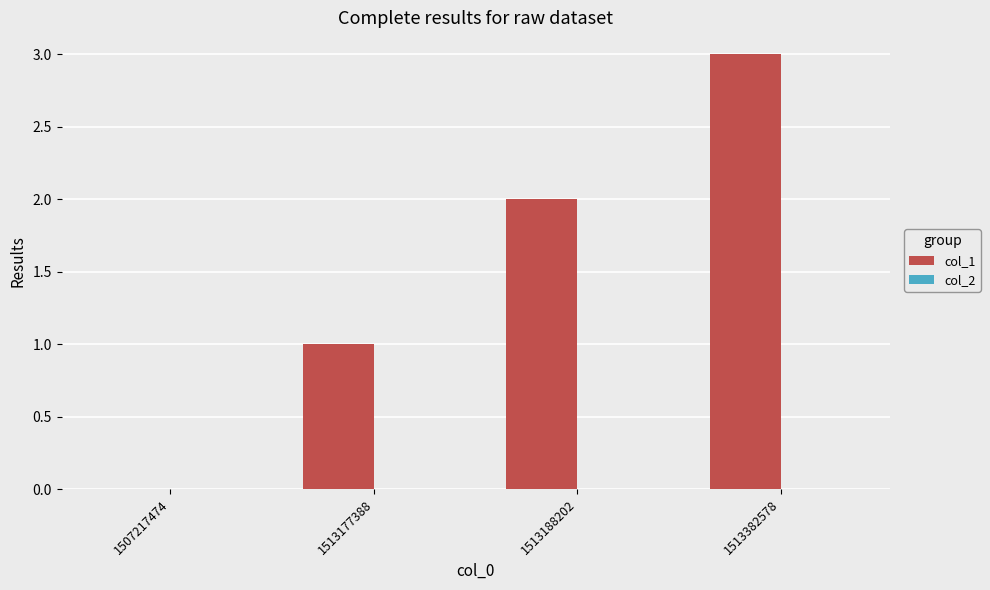

What is the sum of the values at 1513382578 and 1507217474?

3